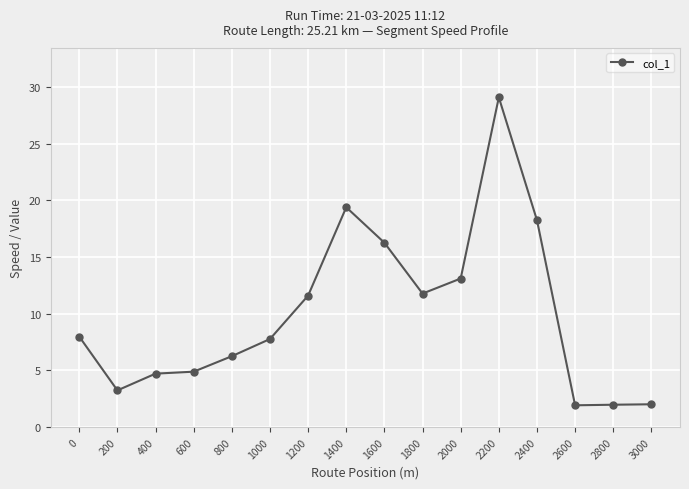

What is the ratio of the value at 2400 to the value at 800?

2.9